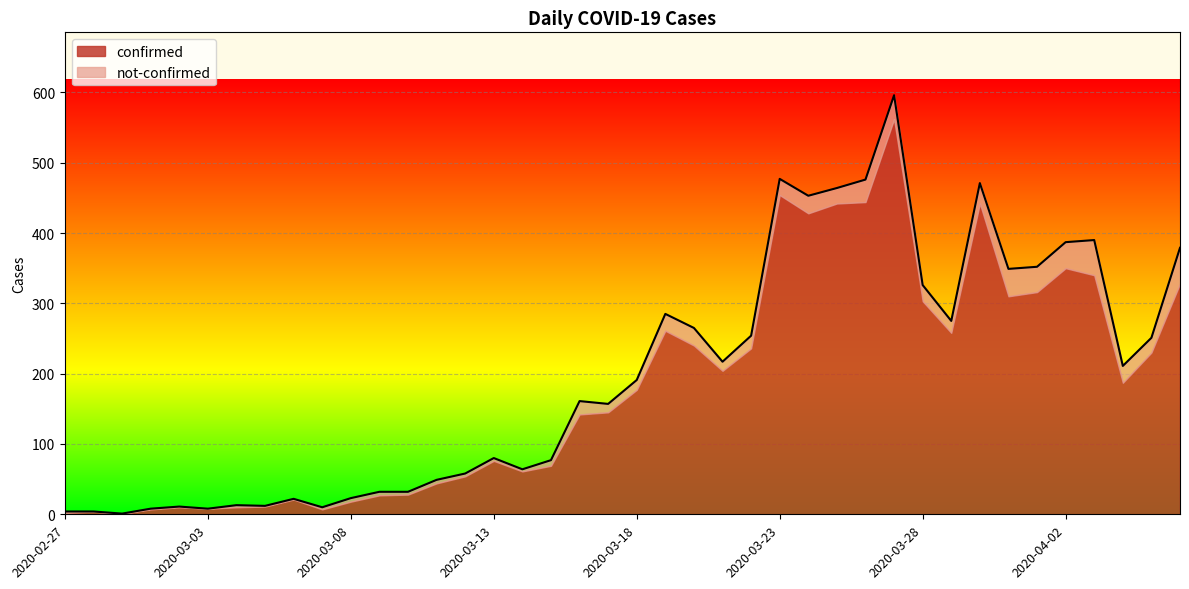

What is the label of the 6th point from the right?

2020-04-01